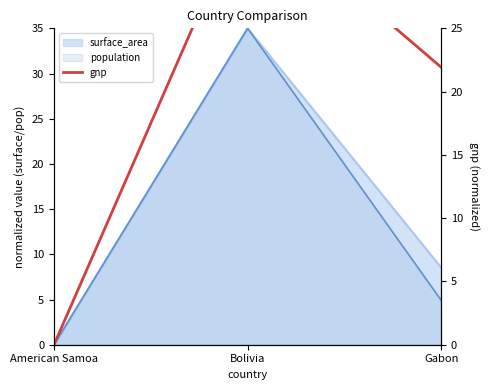

How many values are between 0 and 35?

3